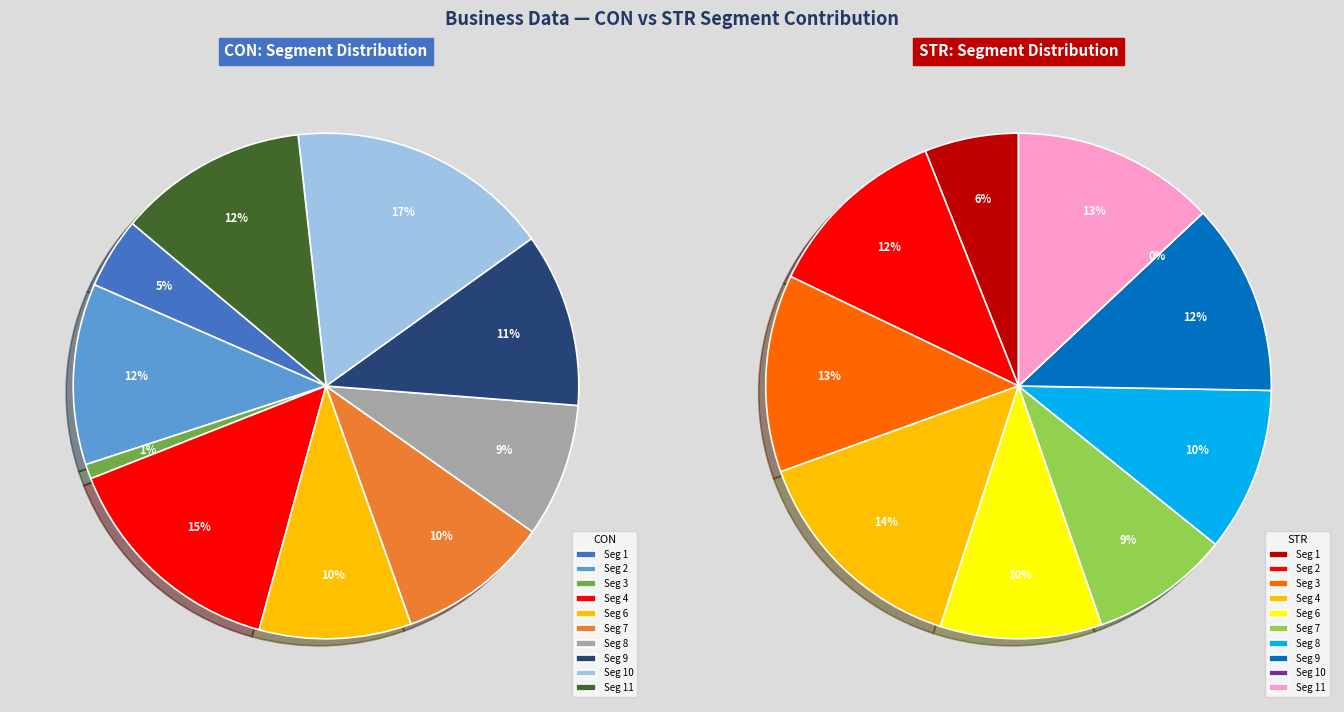

Is there a majority slice in this chart?

No